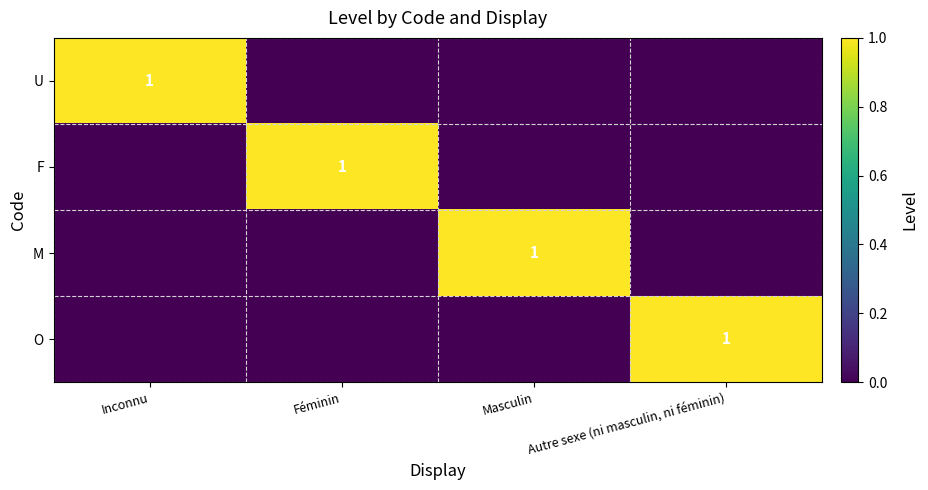

Is it true that O equals 1 at Autre sexe (ni masculin, ni féminin)?

True